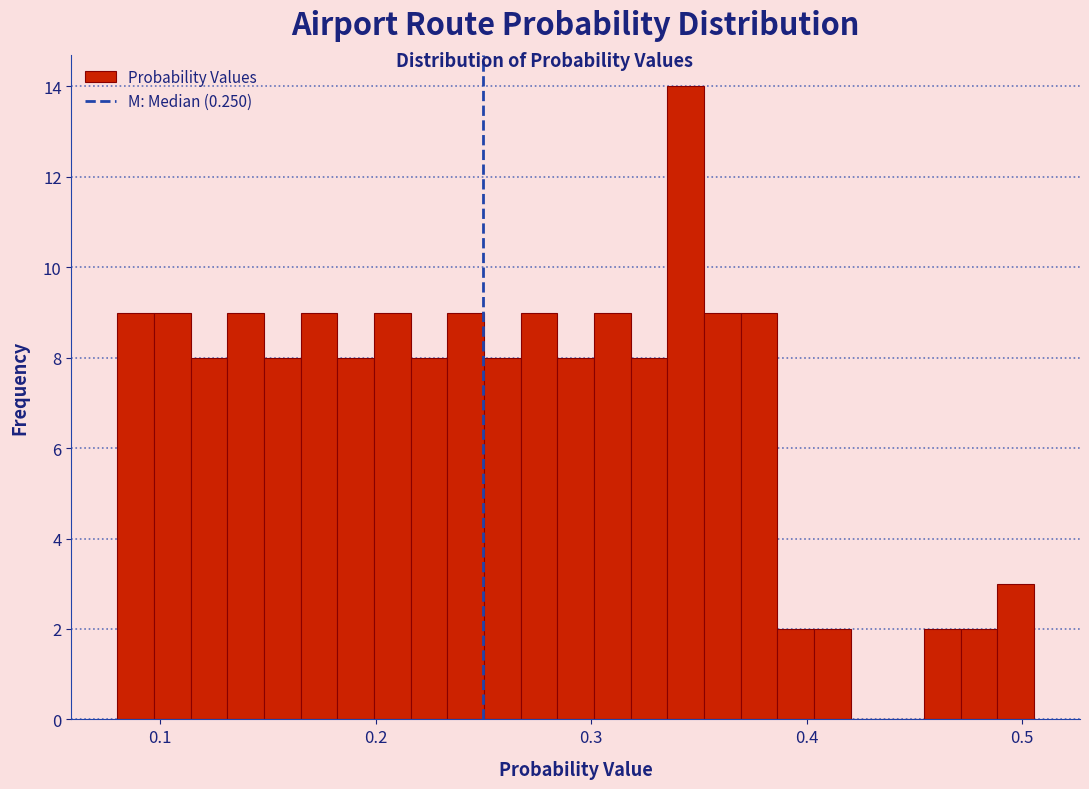

Around what value on the x-axis is the tallest bar? Give the approximate position of its centre, as read against the axis.

0.34